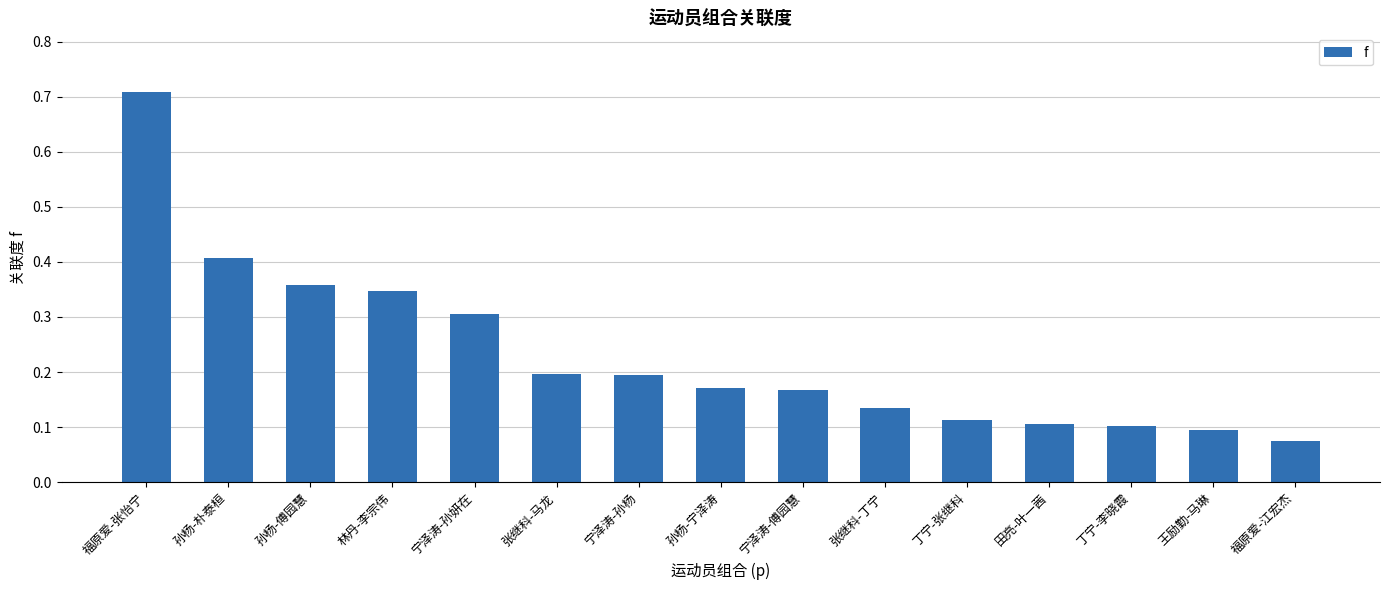

Count the number of categories in the chart.

15